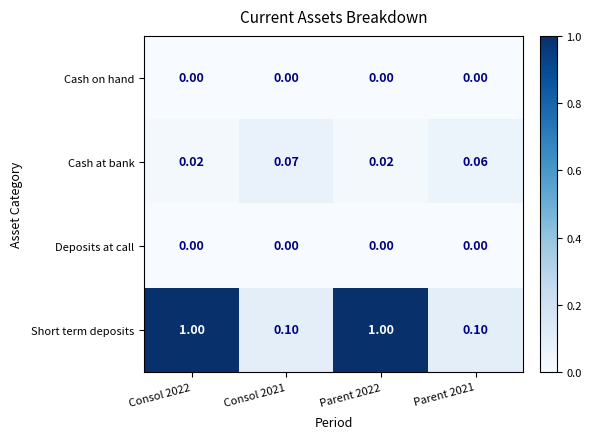

Between Consol 2022 and Consol 2021, which series saw the biggest shift?

Short term deposits